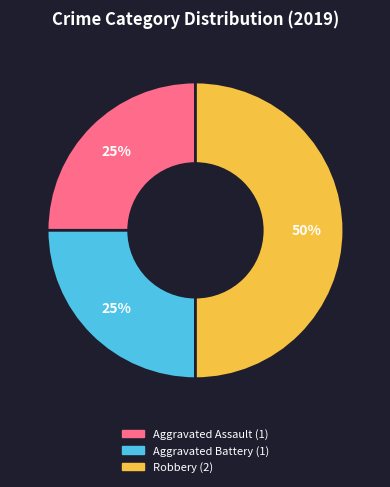

Does Aggravated Assault represent more than half of the total?

No